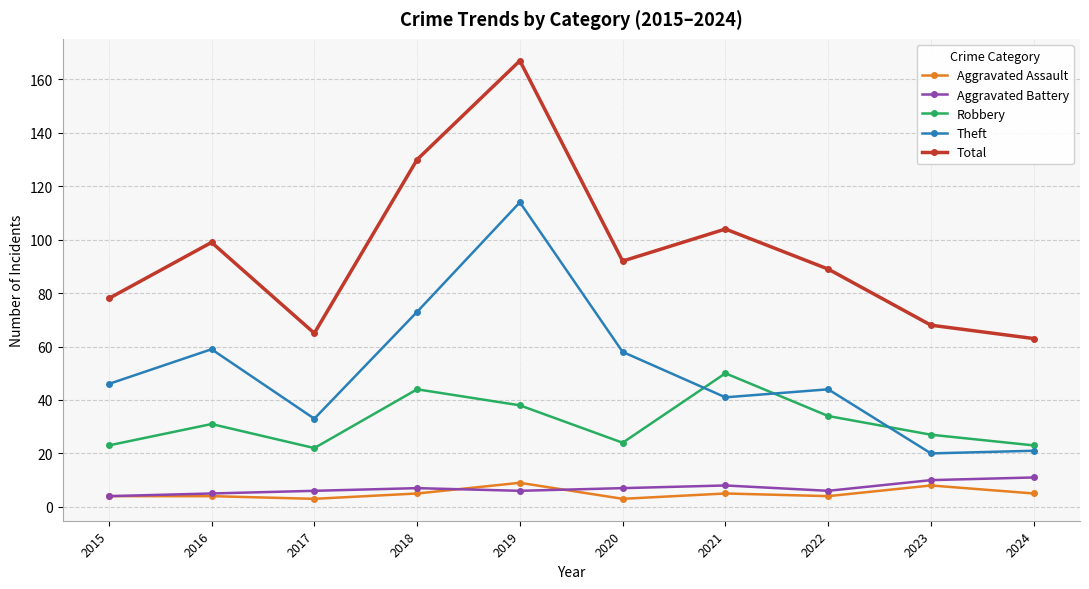

The value of Aggravated Battery at 2023 is 3. True or false?

False